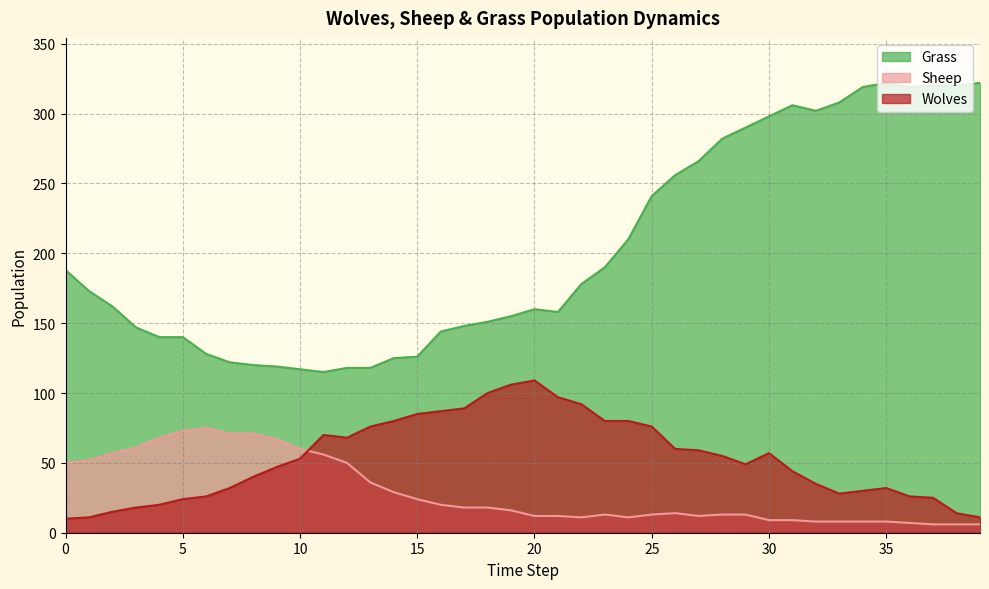

How many intersections are there between Wolves and Sheep?

1